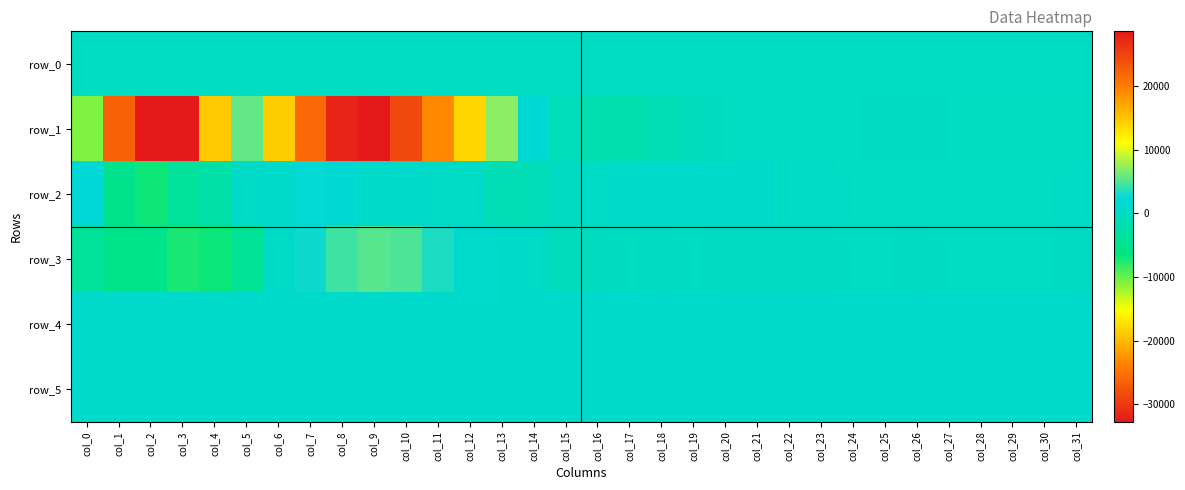

At which label does row_5 reach its minimum?

col_9